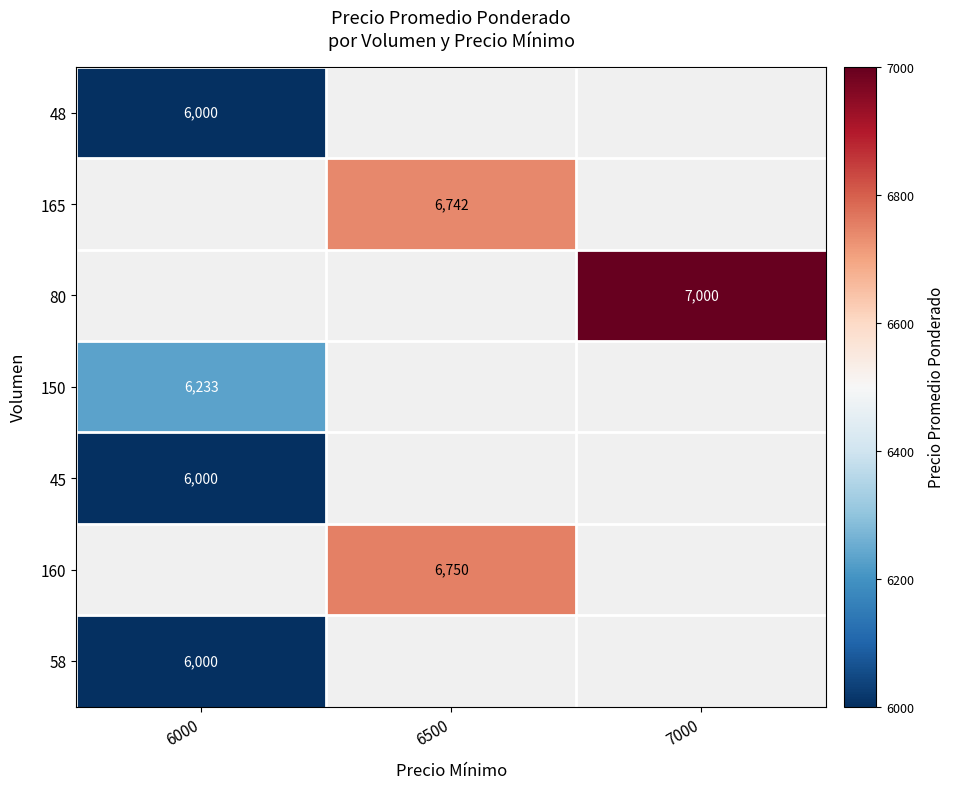

Count the number of data series in this chart.

7